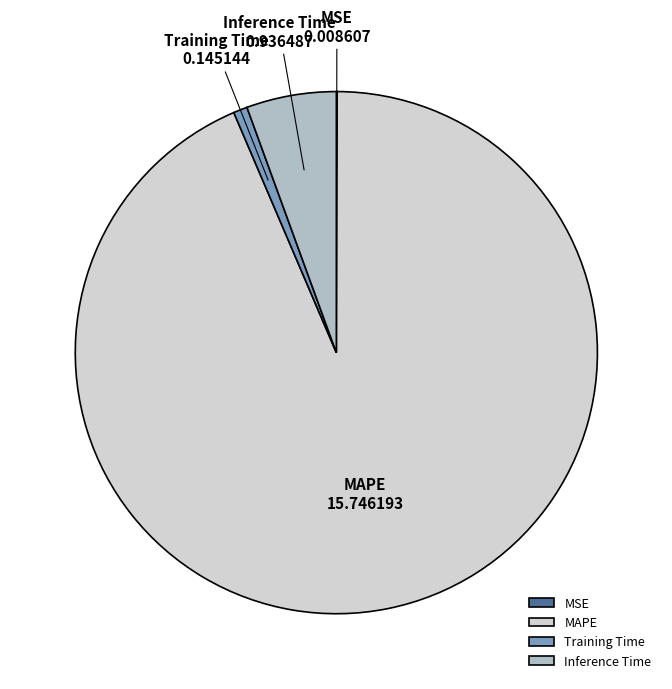

The MAPE slice represents 94% of the pie. True or false?

True